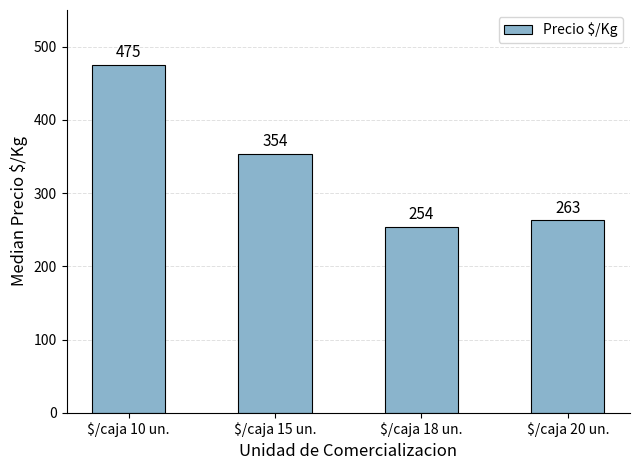

Reading left to right, transcribe all the data shown in this chart.

$/caja 10 un.=475	$/caja 15 un.=354	$/caja 18 un.=254	$/caja 20 un.=263